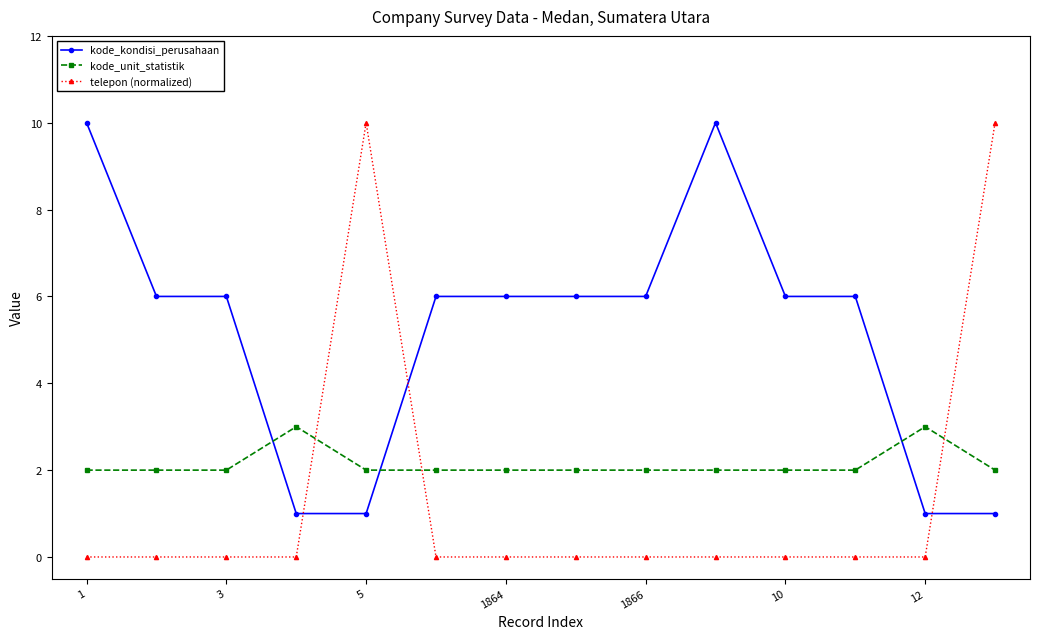

Is this an area chart (filled region under the line)?

No